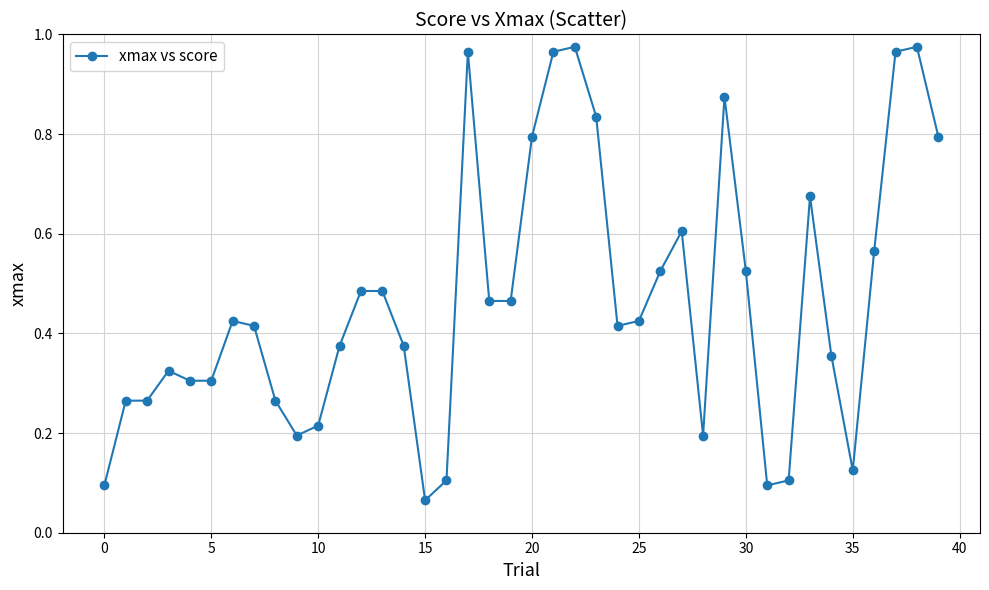

True or false: there are more than 2 points higher than both neighbors.

True